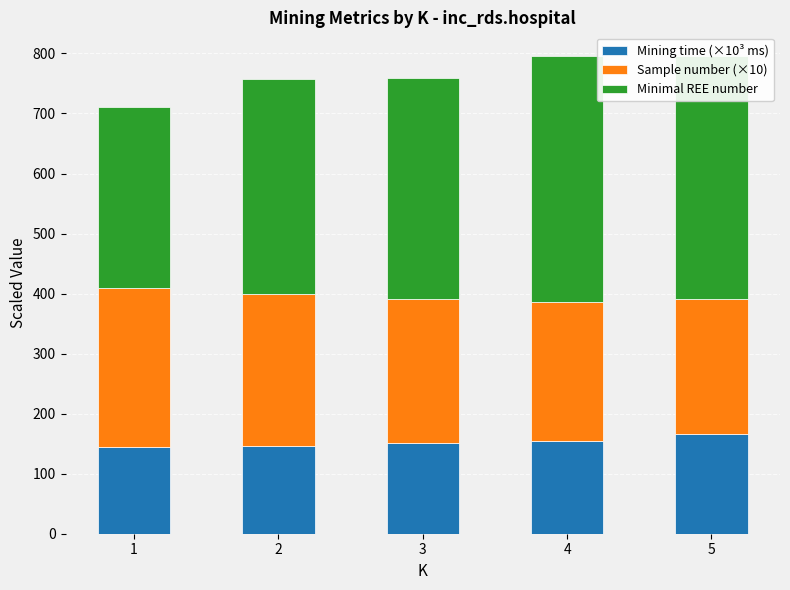

What is the sum of all Mining time (×10³ ms) values?

760.7